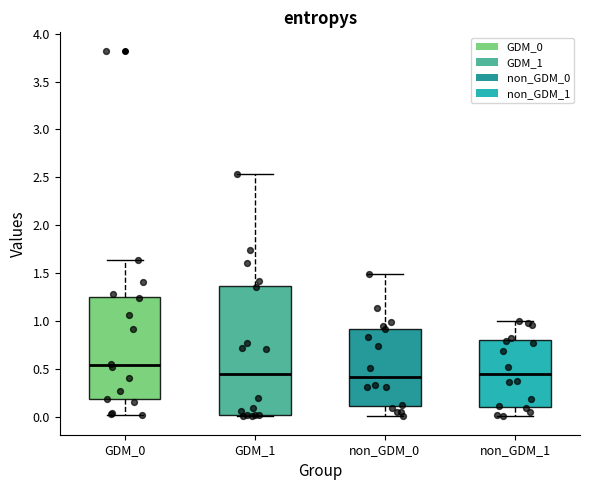

Reading left to right, read every box against the y-axis: the position of its median line, the range the box covers, and the ends of its whiskers. The values are not printed on the chart, so give them approximately, as read against the axis.

GDM_0: median 0.55, box 0.20 to 1.25, whiskers 0.00 to 1.65
GDM_1: median 0.45, box 0.00 to 1.35, whiskers 0.00 to 2.55
non_GDM_0: median 0.40, box 0.10 to 0.90, whiskers 0.00 to 1.50
non_GDM_1: median 0.45, box 0.10 to 0.80, whiskers 0.00 to 1.00